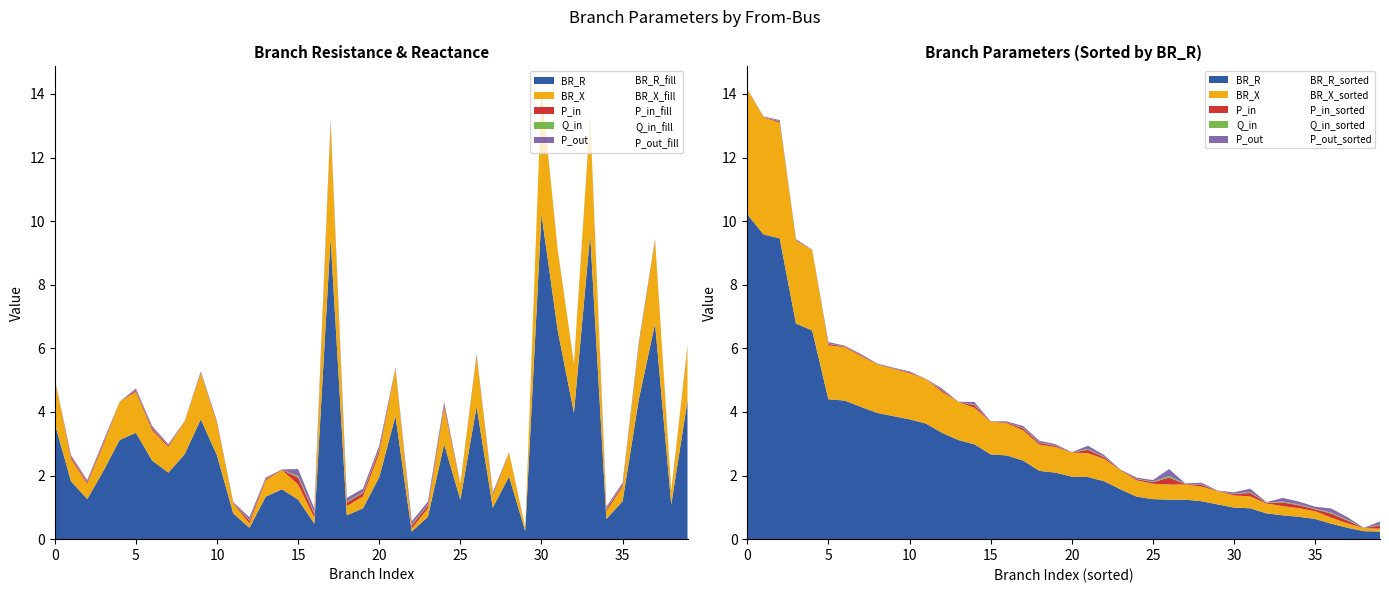

Which series has the largest range (max minus min)?

BR_R